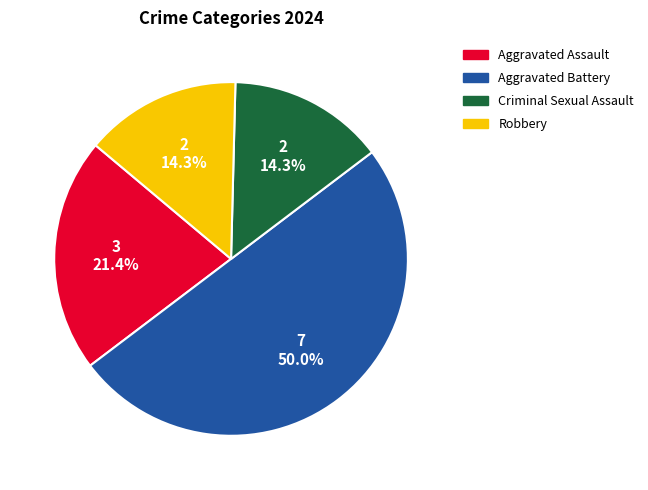

Does Aggravated Assault account for over 50% of the chart?

No